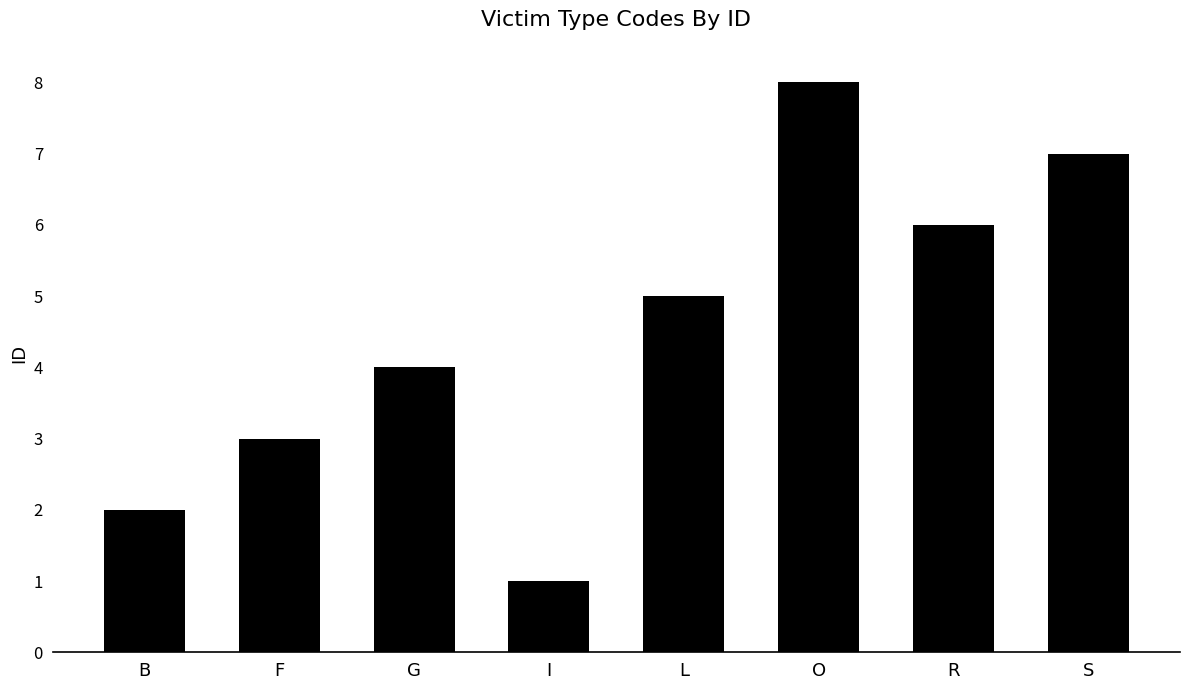

Approximately how many times larger is the value at G compared to O?

0.5